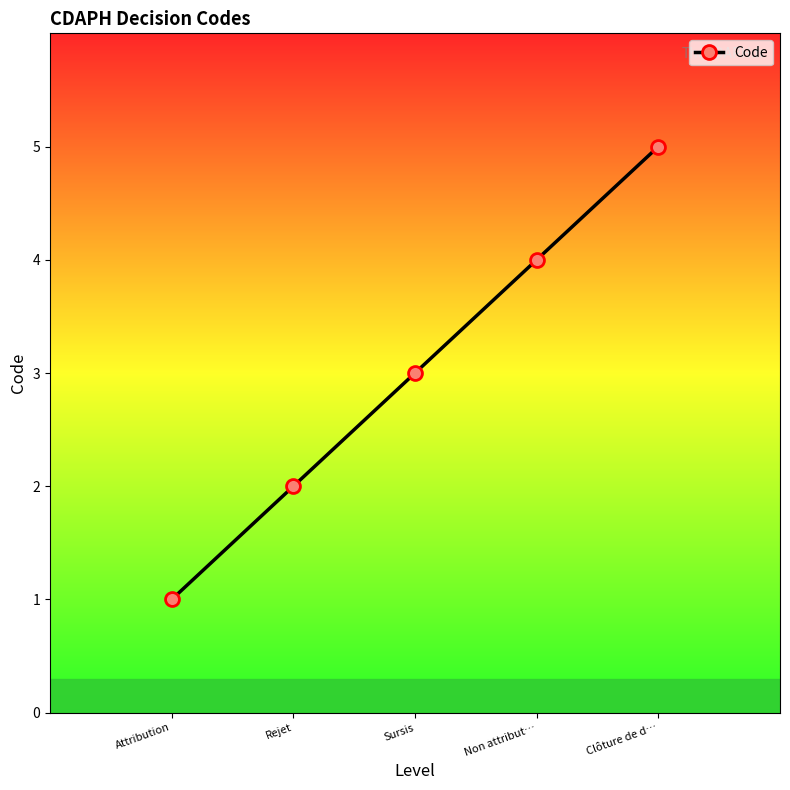

Between Sursis and Attribution, which is larger?

Sursis